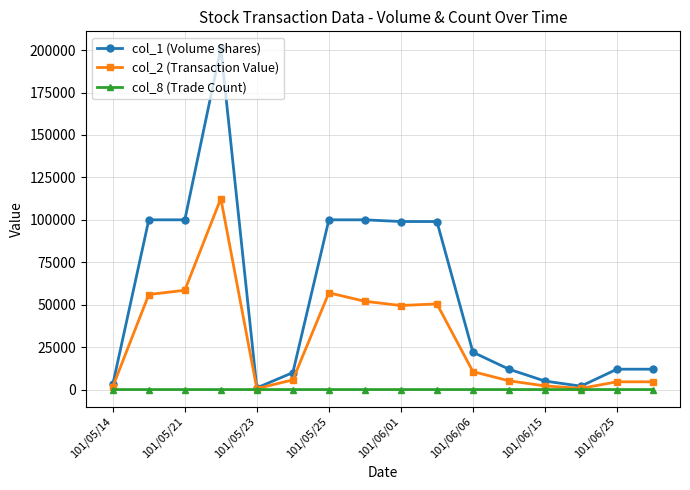

How many categories are shown in the chart?

16